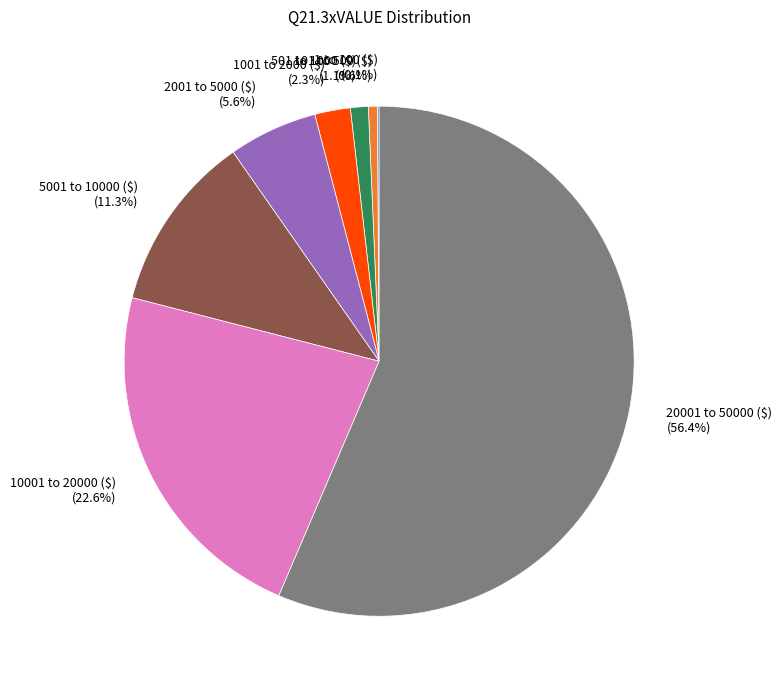

To the nearest percent, what percentage of the pie is 20001 to 50000 ($)?

56%